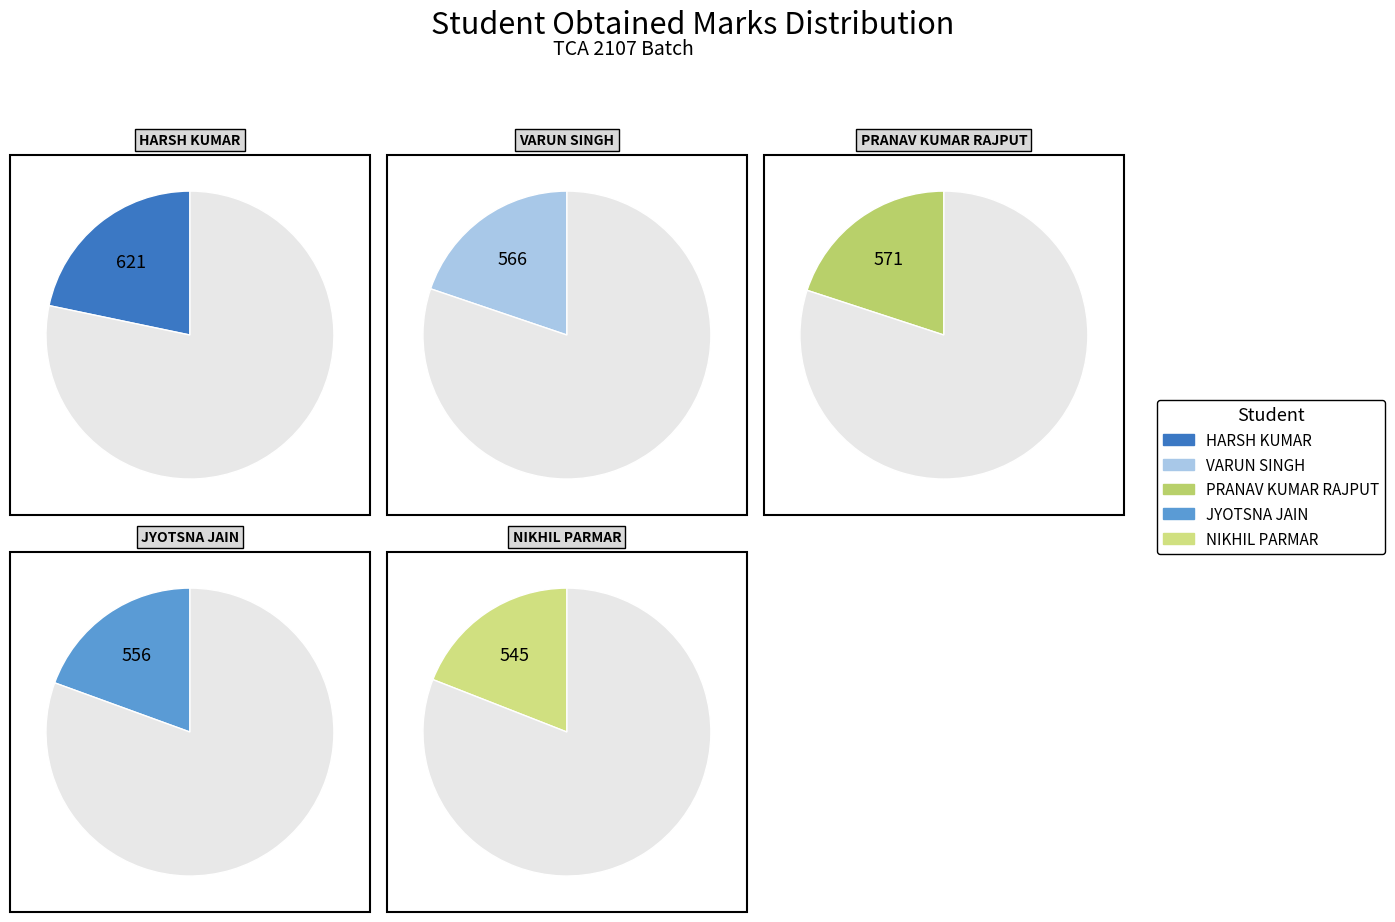

How many segments does this pie chart have?

5